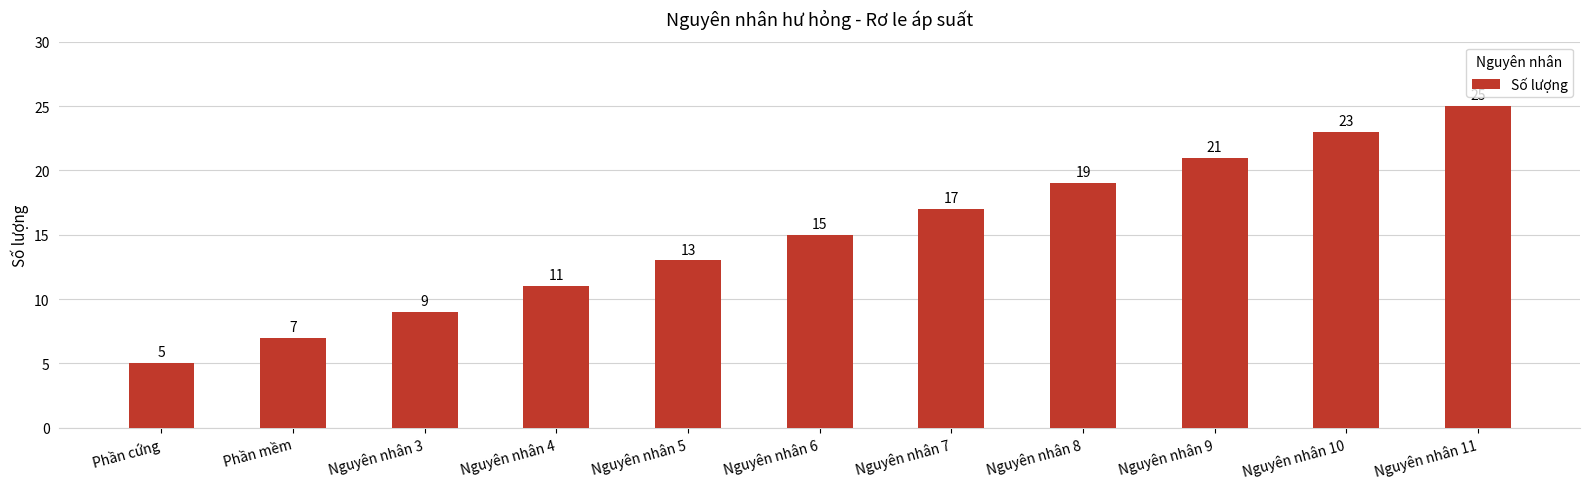

List the labels in order of value, smallest first.

Phần cứng, Phần mềm, Nguyên nhân 3, Nguyên nhân 4, Nguyên nhân 5, Nguyên nhân 6, Nguyên nhân 7, Nguyên nhân 8, Nguyên nhân 9, Nguyên nhân 10, Nguyên nhân 11